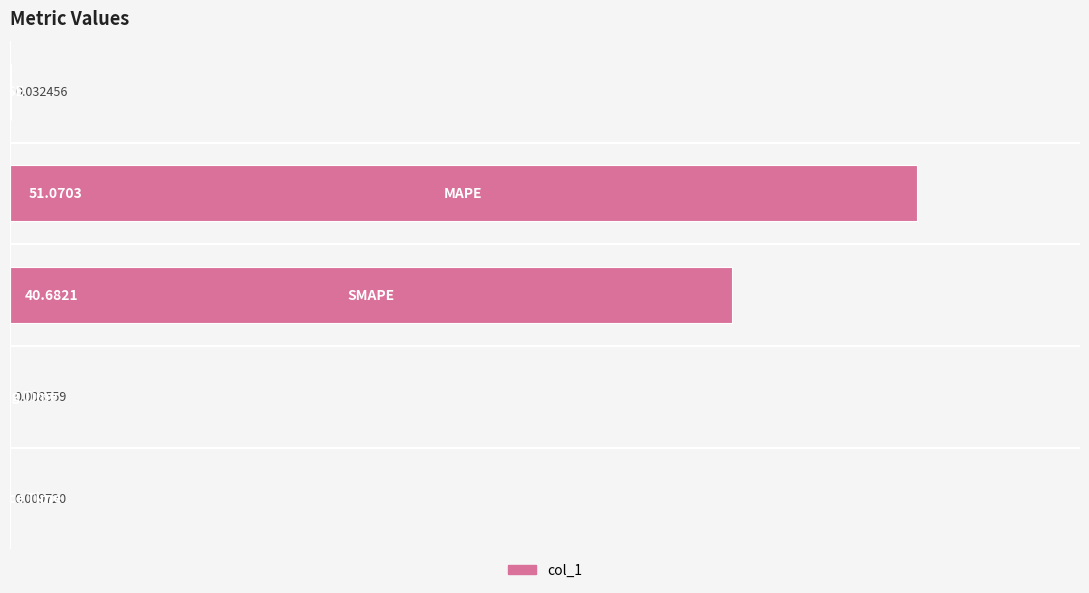

What is the sum of all values?

91.8